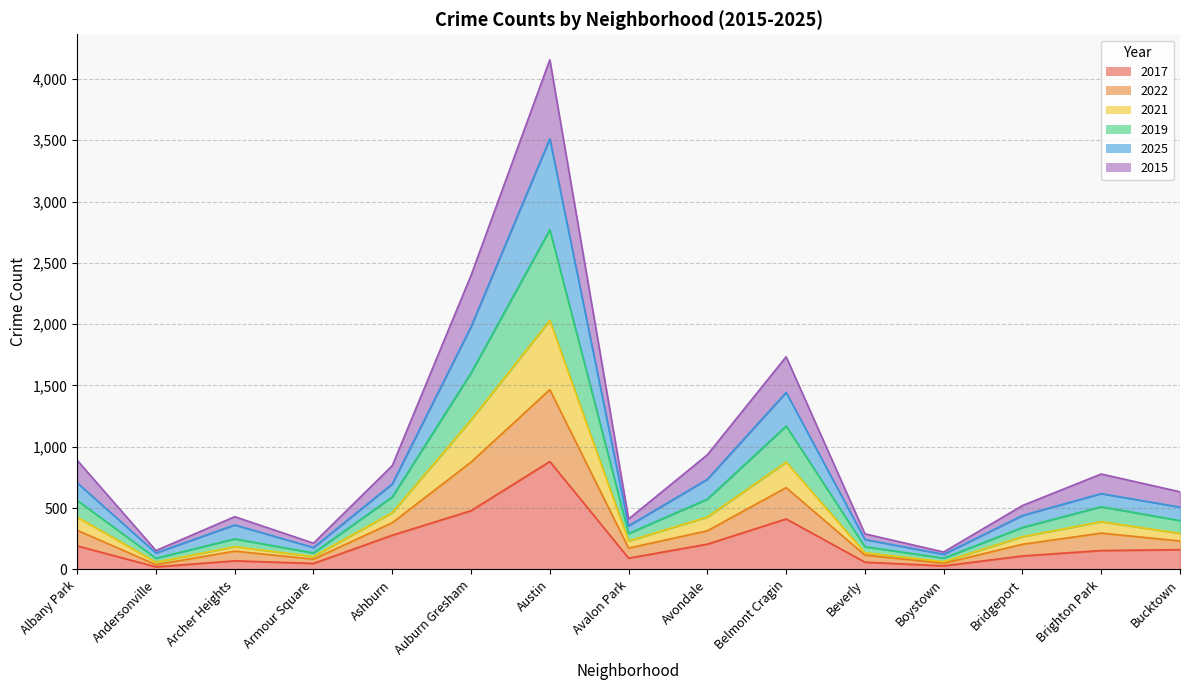

True or false: 2022 and 2019 cross at least once.

False